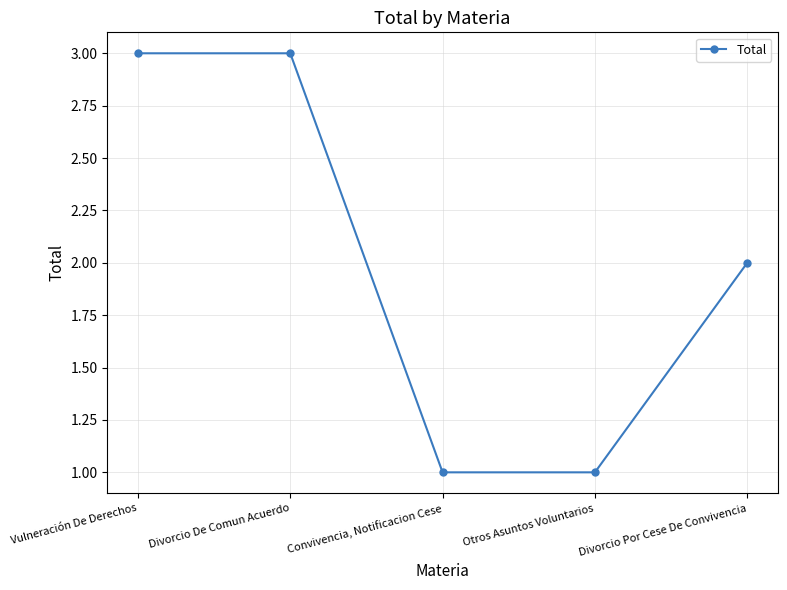

What is the label of the 1st point from the left?

Vulneración De Derechos